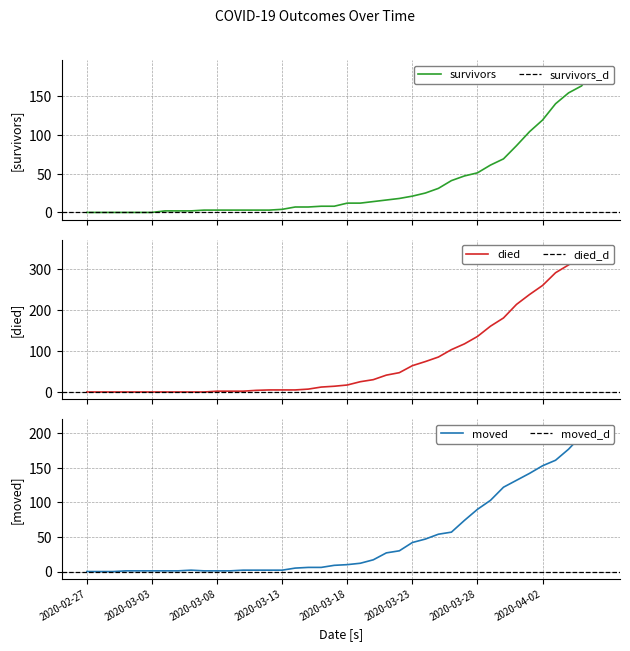

Rank the series by their maximum value, from highest to lowest.

died, moved, survivors